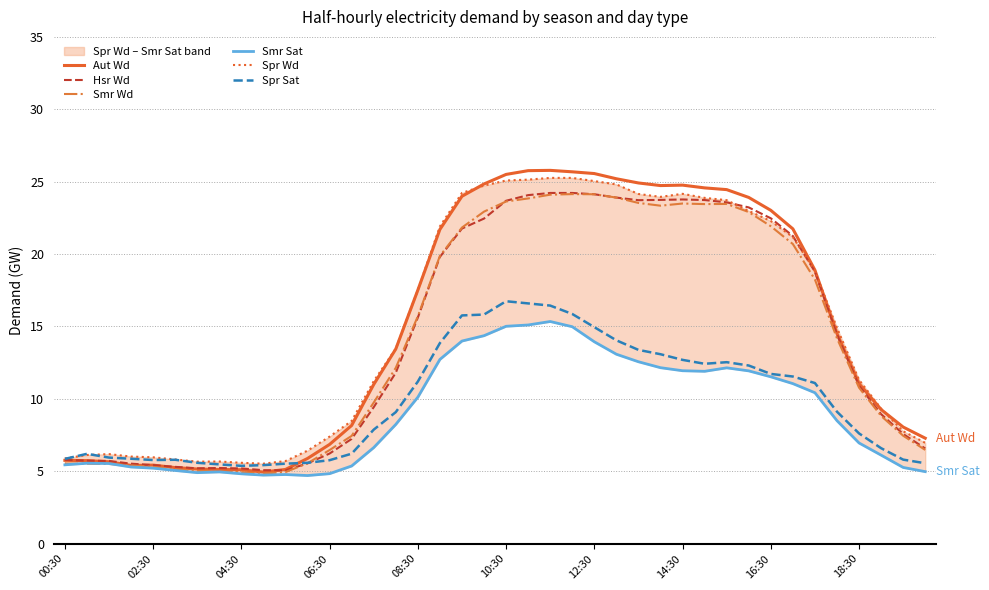

Reading left to right, extract all data points from this chart.

Aut Wd: 5.8	5.7	5.7	5.4	5.4	5.2	5.2	5.1	5.1	4.9	5.1	5.9	6.8	8.2	11.0	13.4	17.5	21.7	24.0	24.8	25.5	25.8	25.8	25.7	25.6	25.2	24.9	24.7	24.8	24.6	24.4	23.9	23.0	21.7	18.9	14.5	11.1	9.3	8.1	7.3
Hsr Wd: 5.8	5.7	5.7	5.5	5.4	5.3	5.2	5.2	5.2	5.1	5.1	5.5	6.2	7.2	9.4	11.8	15.6	19.8	21.8	22.4	23.7	24.1	24.2	24.2	24.1	23.9	23.7	23.7	23.8	23.7	23.6	23.2	22.5	21.2	18.8	14.4	10.9	8.9	7.6	6.6
Smr Wd: 5.5	5.5	5.5	5.4	5.3	5.1	5.0	5.0	4.9	4.8	4.9	5.5	6.5	7.4	9.7	12.1	15.7	19.9	21.8	22.9	23.6	23.8	24.1	24.1	24.1	23.9	23.5	23.3	23.5	23.4	23.5	22.9	21.9	20.7	18.2	14.2	10.8	8.8	7.5	6.5
Smr Sat: 5.4	5.5	5.5	5.3	5.2	5.0	4.9	5.0	4.8	4.7	4.8	4.7	4.8	5.4	6.6	8.2	10.1	12.7	14.0	14.4	15.0	15.1	15.3	15.0	13.9	13.1	12.6	12.2	11.9	11.9	12.1	11.9	11.5	11.1	10.4	8.5	7.0	6.1	5.3	5.0
Spr Wd: 5.9	6.1	6.2	6.0	6.0	5.8	5.7	5.7	5.6	5.5	5.7	6.4	7.4	8.5	11.2	13.5	17.5	21.9	24.2	24.7	25.1	25.1	25.3	25.3	25.0	24.8	24.1	23.9	24.2	23.9	23.7	23.0	22.3	21.2	18.8	14.9	11.3	9.3	7.8	7.0
Spr Sat: 5.8	6.2	5.9	5.9	5.8	5.8	5.6	5.5	5.4	5.4	5.5	5.6	5.8	6.2	7.9	9.1	11.2	13.8	15.8	15.8	16.7	16.6	16.4	15.9	14.9	14.0	13.4	13.1	12.7	12.4	12.5	12.3	11.7	11.5	11.1	9.1	7.6	6.6	5.8	5.5